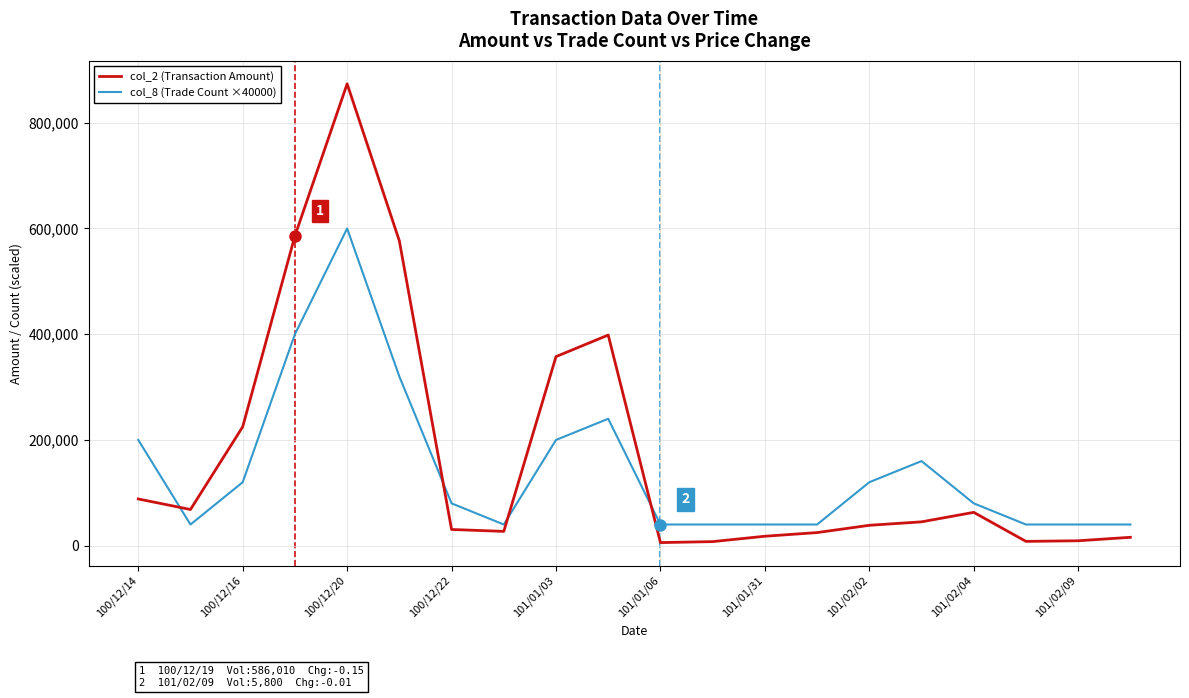

Rank the series by their maximum value, from highest to lowest.

col_2 (Transaction Amount), col_8 (Trade Count ×40000)